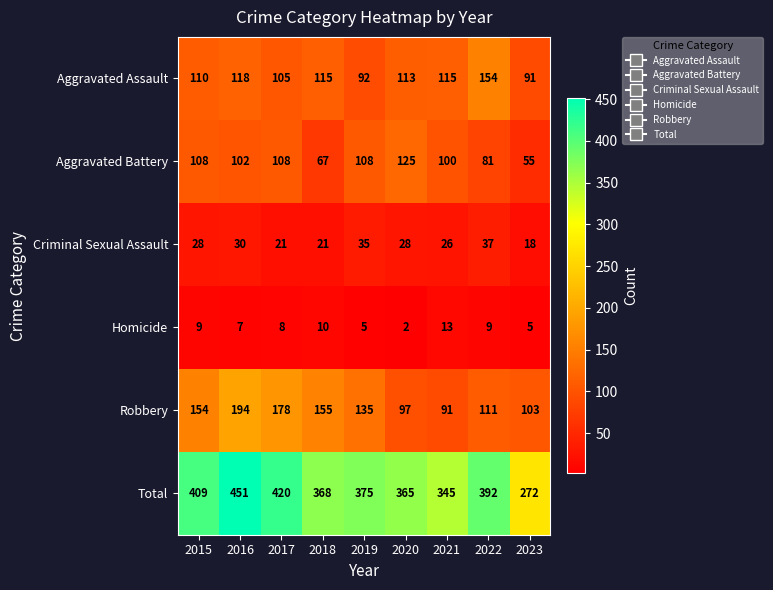

At which category is the sum across all series the highest?

2016